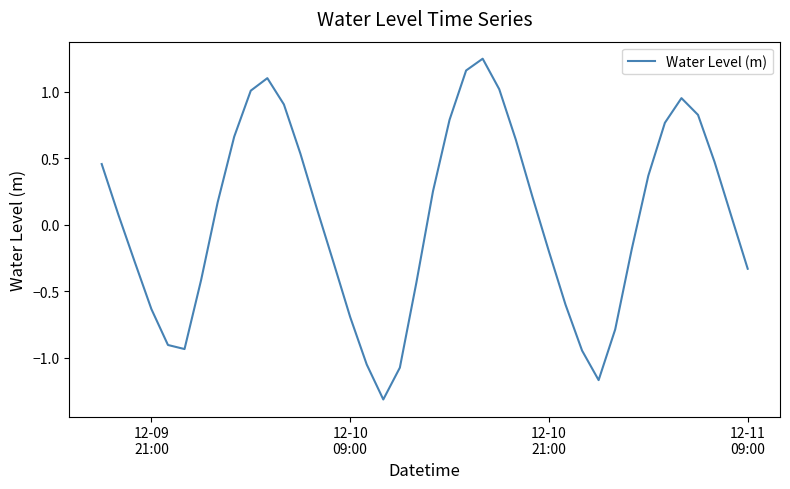

What is the minimum value shown in the chart?

-1.3